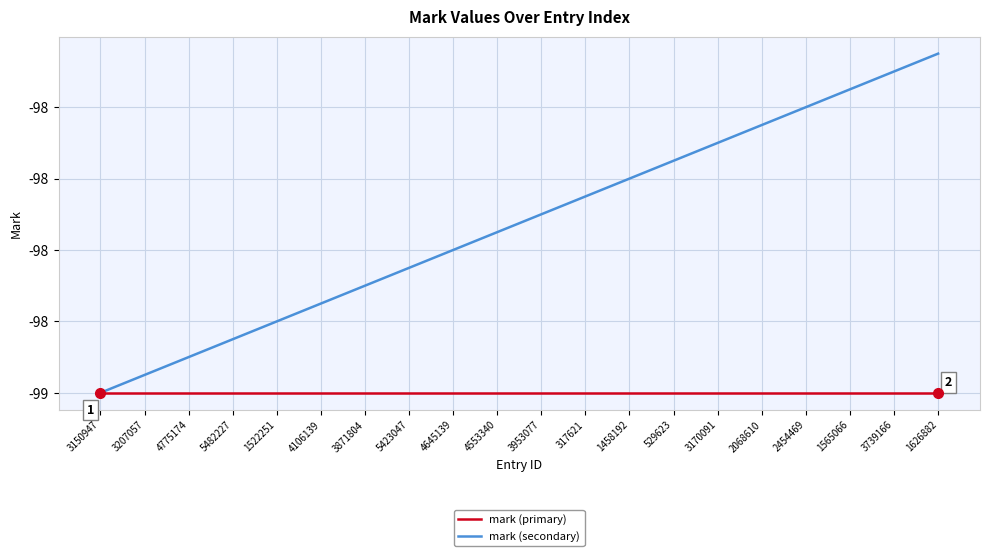

What are all the series names shown in the legend?

mark (primary), mark (secondary)